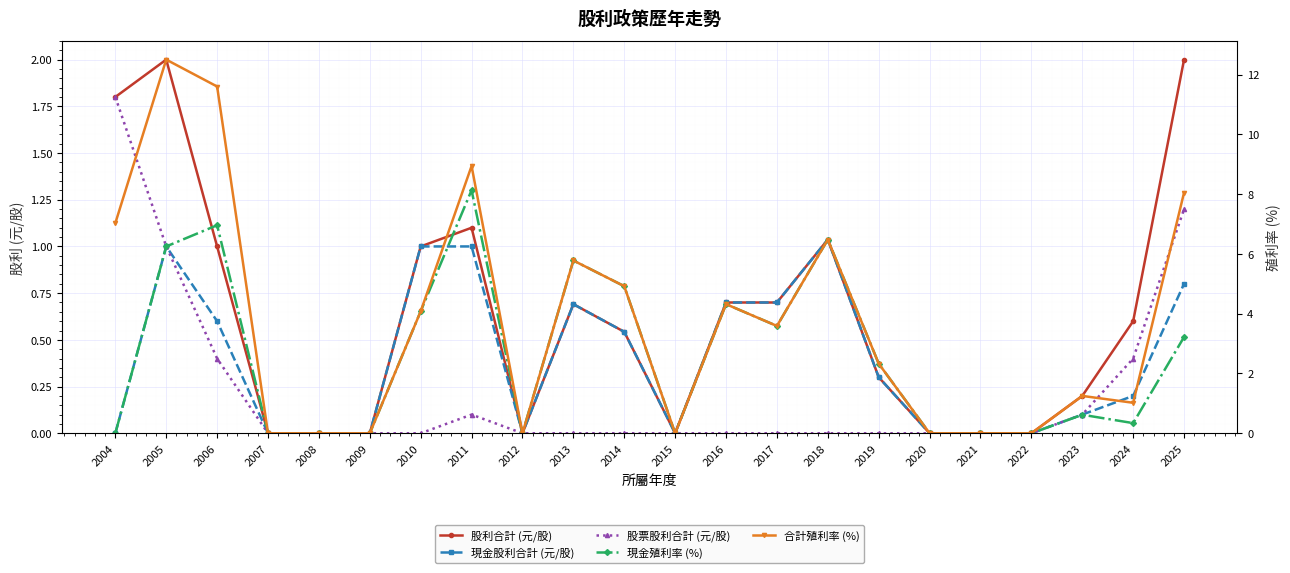

Rank the categories by 股票股利合計 (元/股) value from highest to lowest.

2004, 2025, 2005, 2006, 2024, 2011, 2023, 2007, 2008, 2009, 2010, 2012, 2013, 2014, 2015, 2016, 2017, 2018, 2019, 2020, 2021, 2022